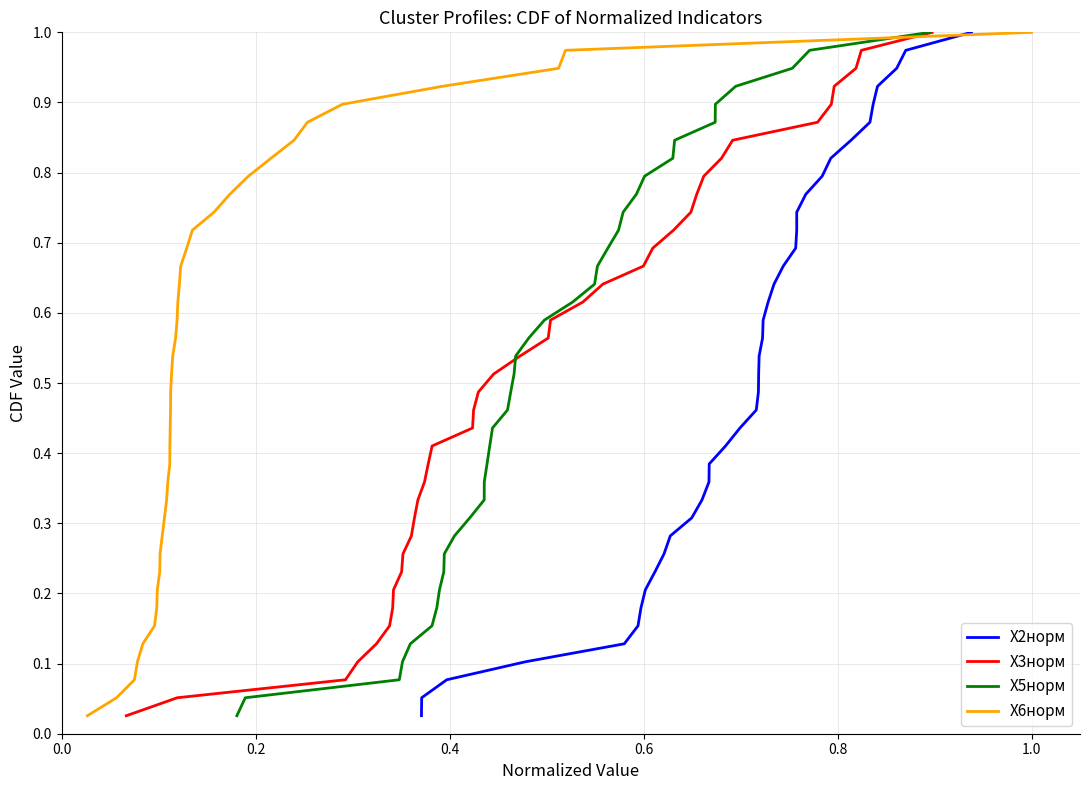

Is this an area chart (filled region under the line)?

No